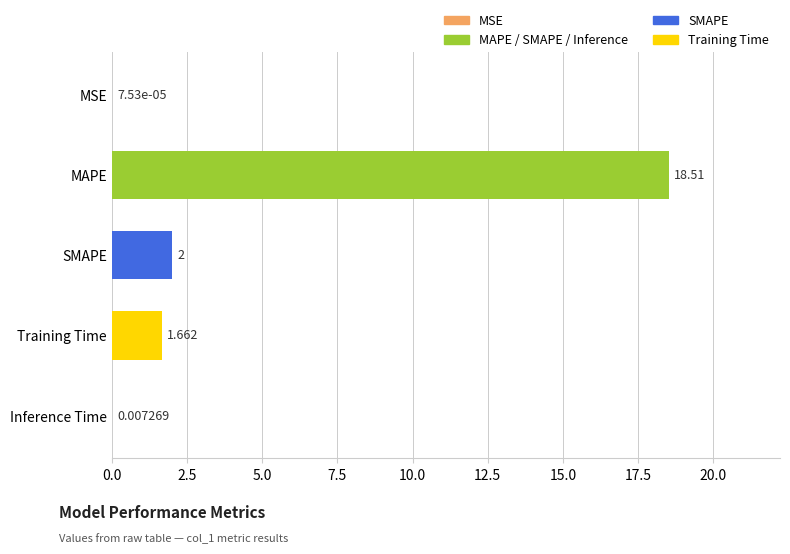

At which label is the value closest to 9?

SMAPE